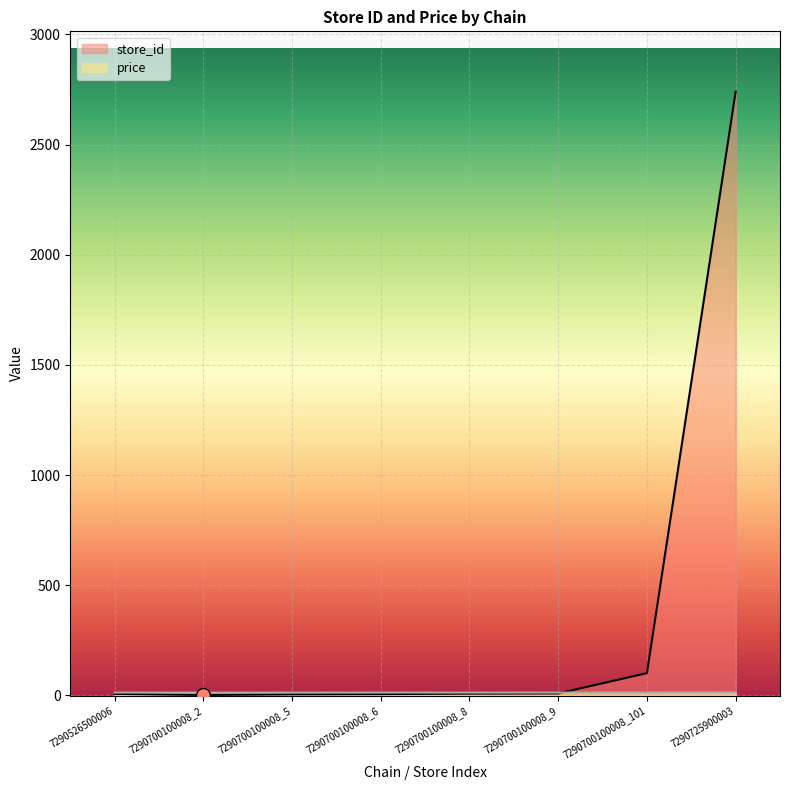

True or false: store_id and price intersect in this chart.

True